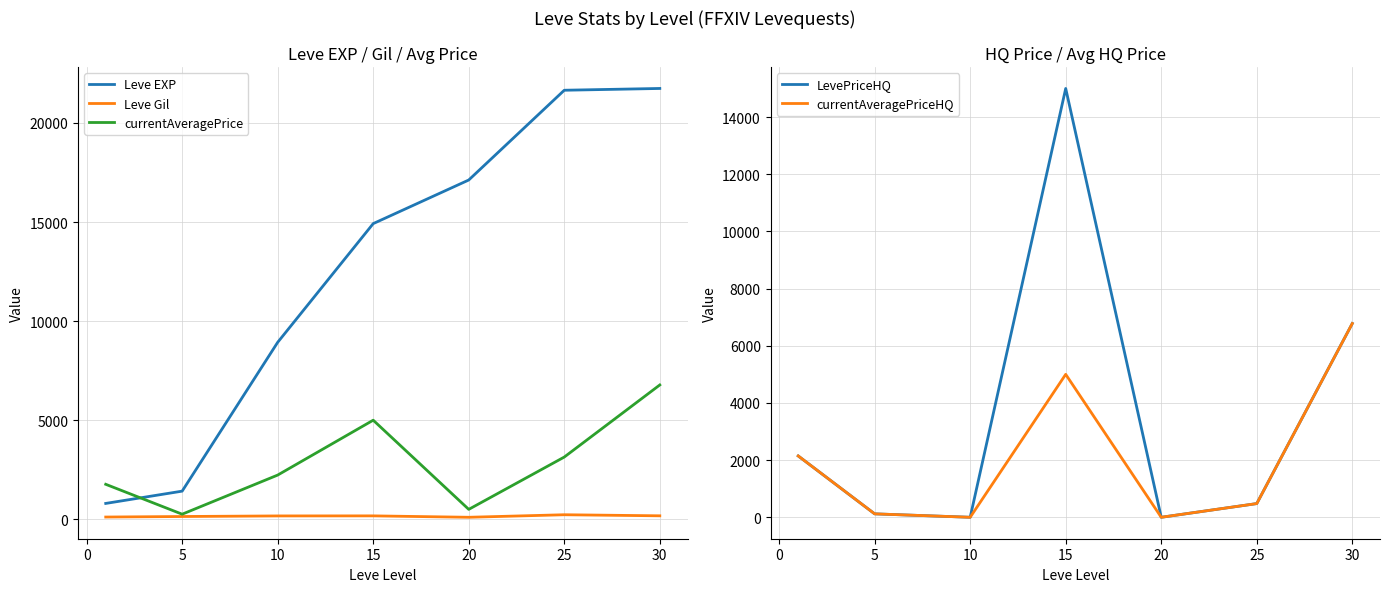

Does the chart have visible grid lines?

Yes